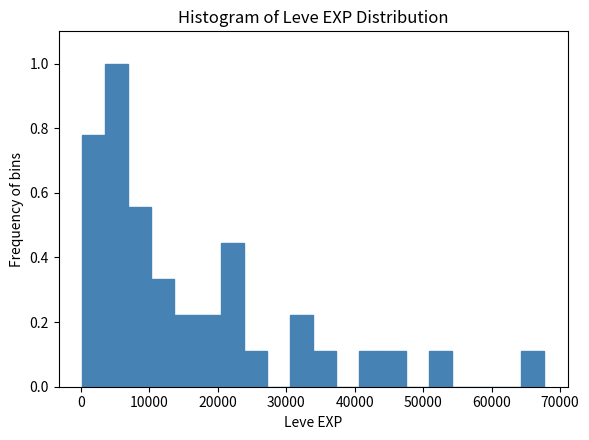

Read against the x-axis, roughly where is the centre of the tallest bar?

5000